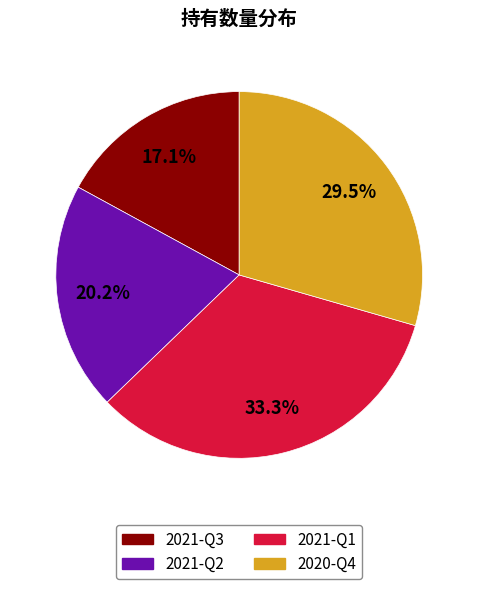

To the nearest percent, what is the difference between the largest and smallest slice percentages?

16%